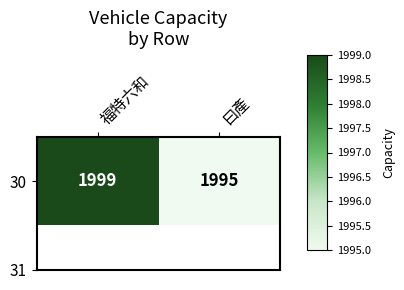

Read the value at 福特六和.

1999